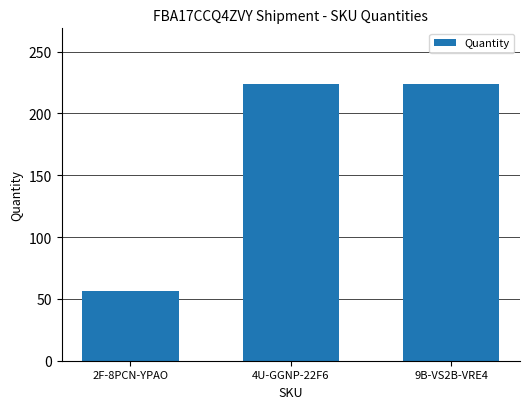

What is the minimum value shown in the chart?

56